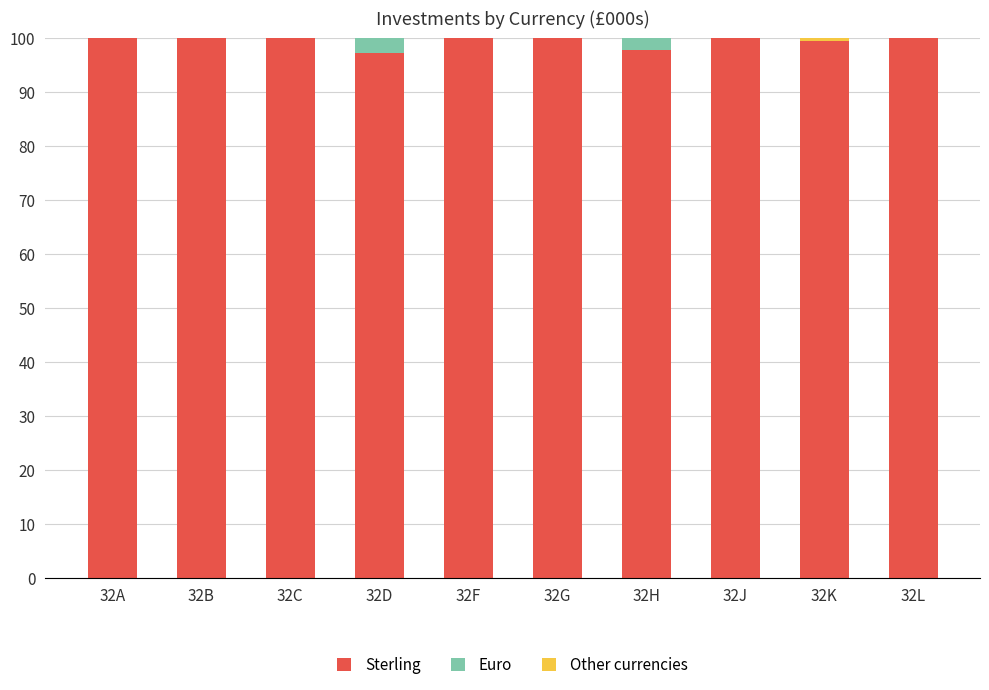

What is the total value across all series at 32A?

100.0